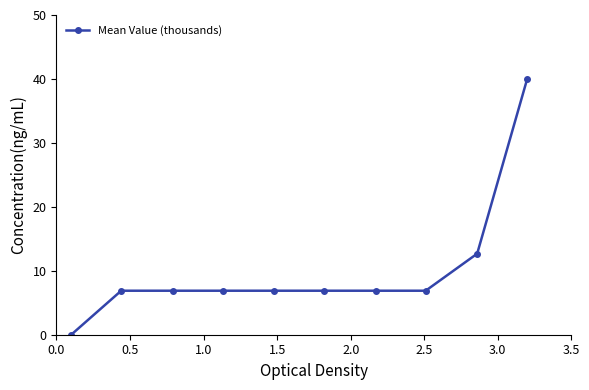

What is the value of the 4th point from the left?

6.9